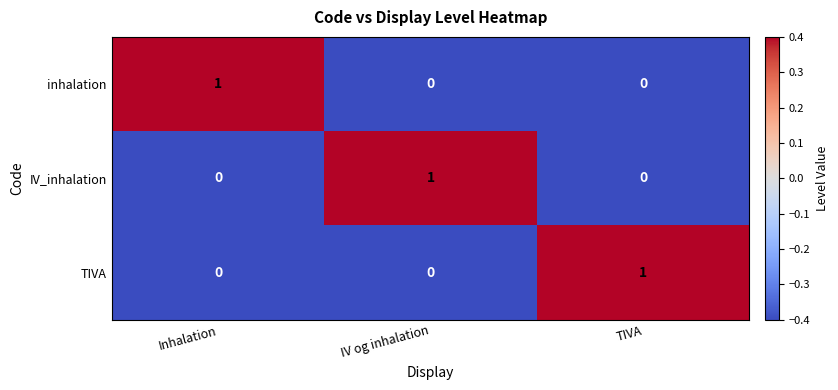

How many TIVA values are between 0 and 1?

3